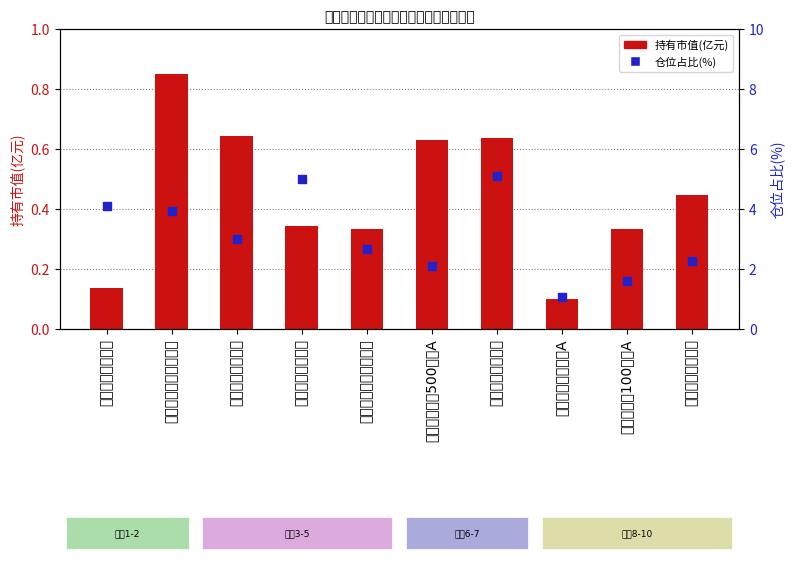

Which series contains the lowest Y value?

持有市值(亿元)